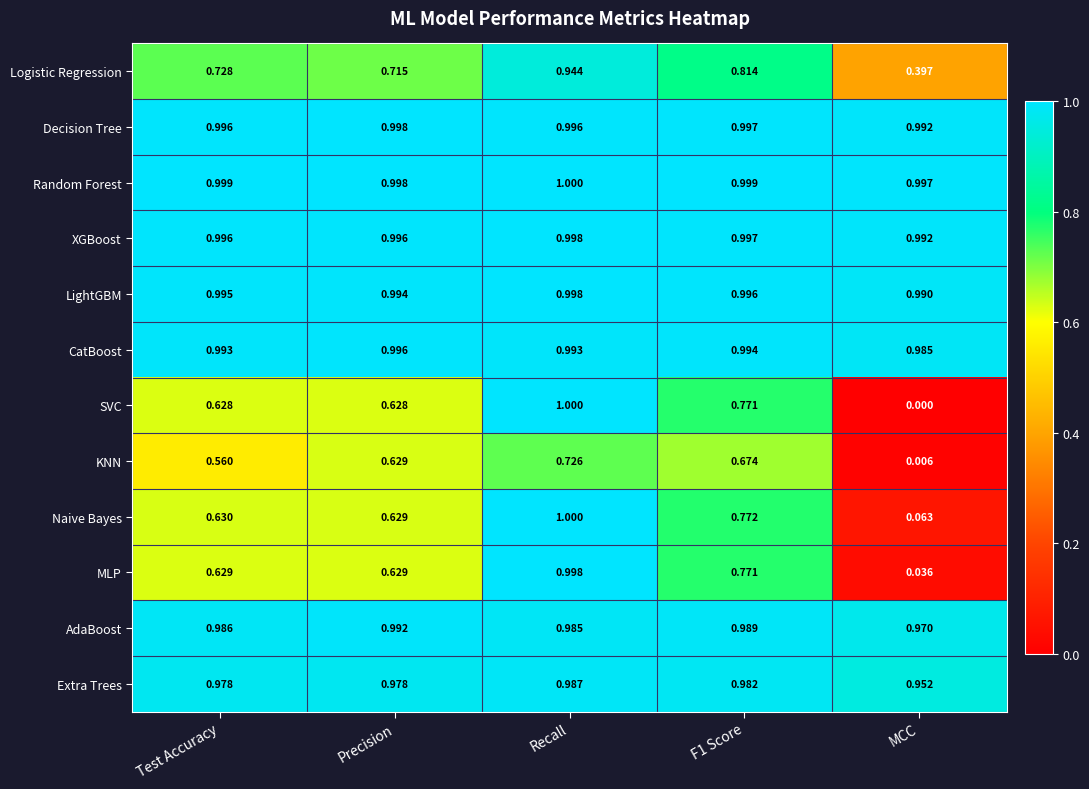

What is the difference between the highest and lowest values at MCC?

1.0